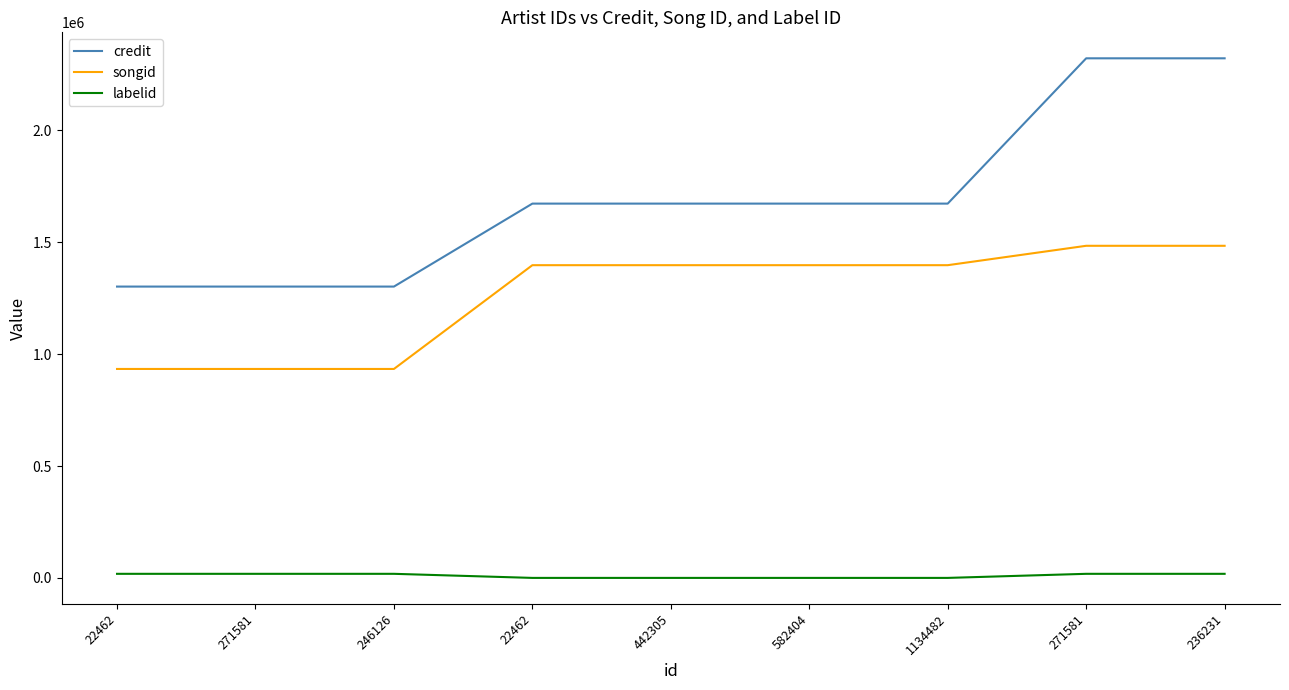

What is the smallest value displayed?

417